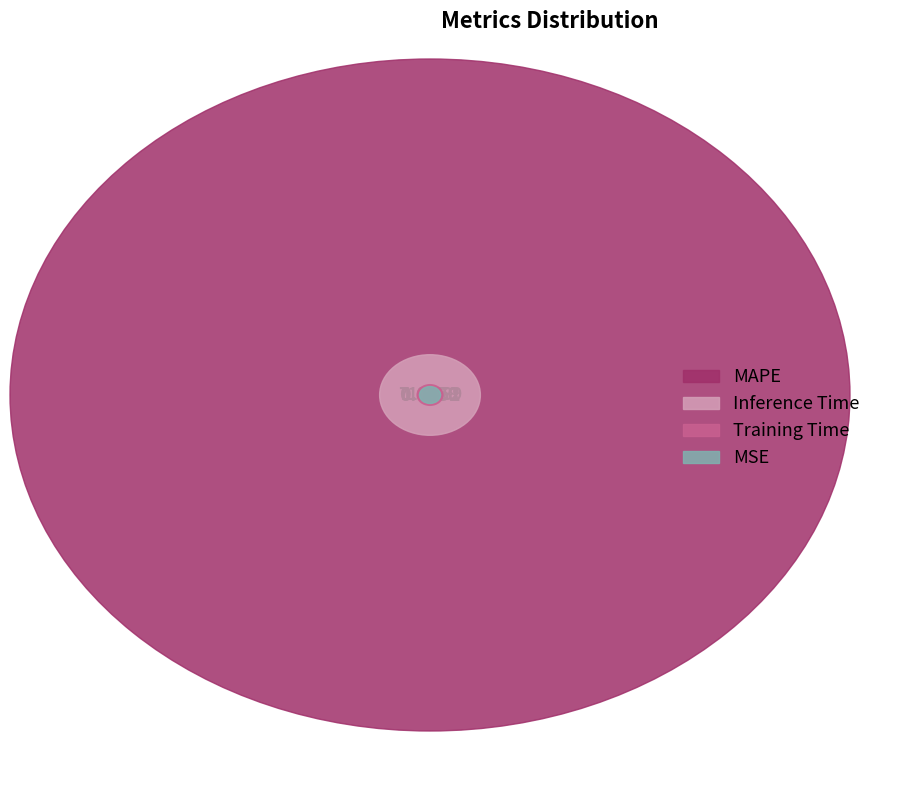

What is the total percentage of Training Time and Inference Time?

1.5%